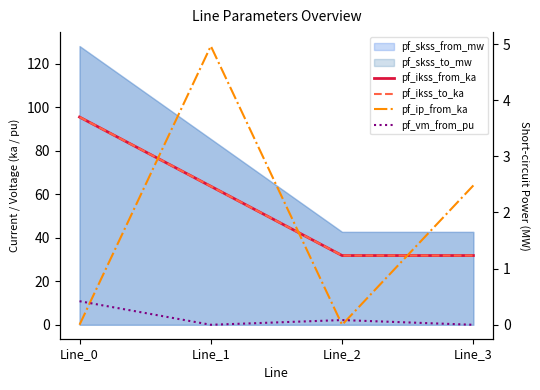

True or false: pf_ip_from_ka has more than 1 interior local peaks.

False